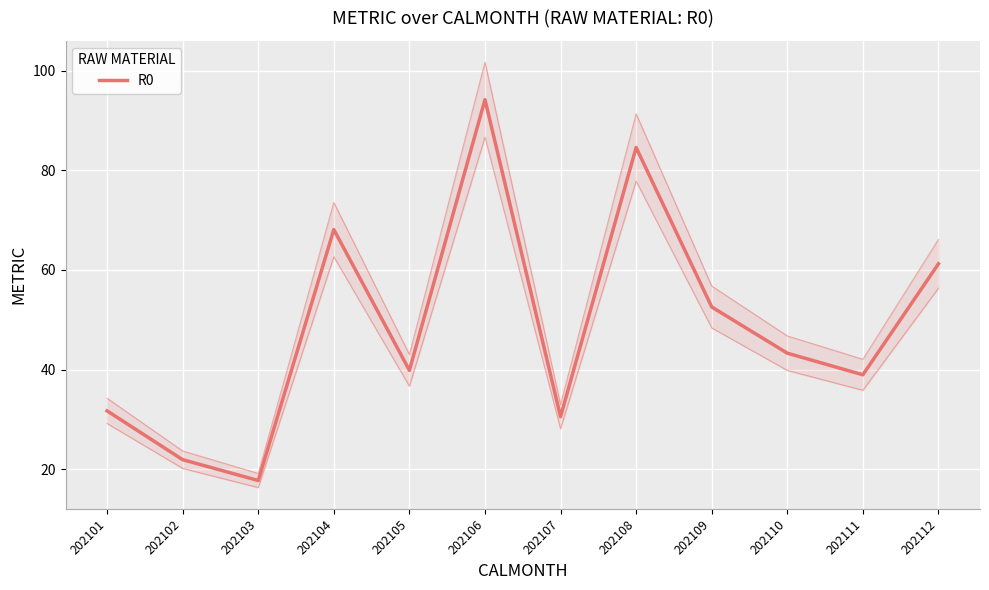

The chart shows a value of 109.0 at 202112. True or false?

False